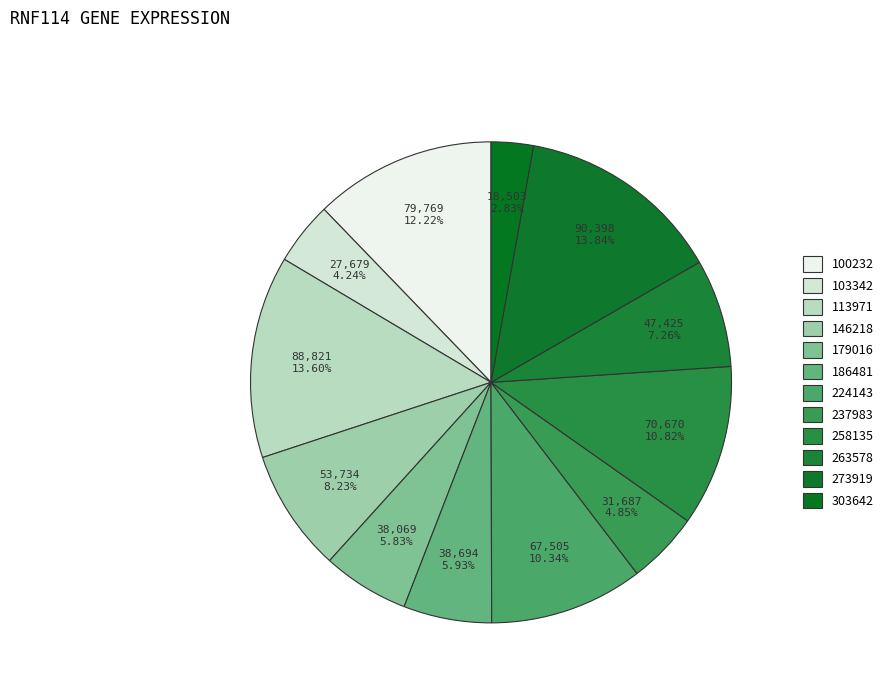

To the nearest percent, what portion does 237983 represent?

5%